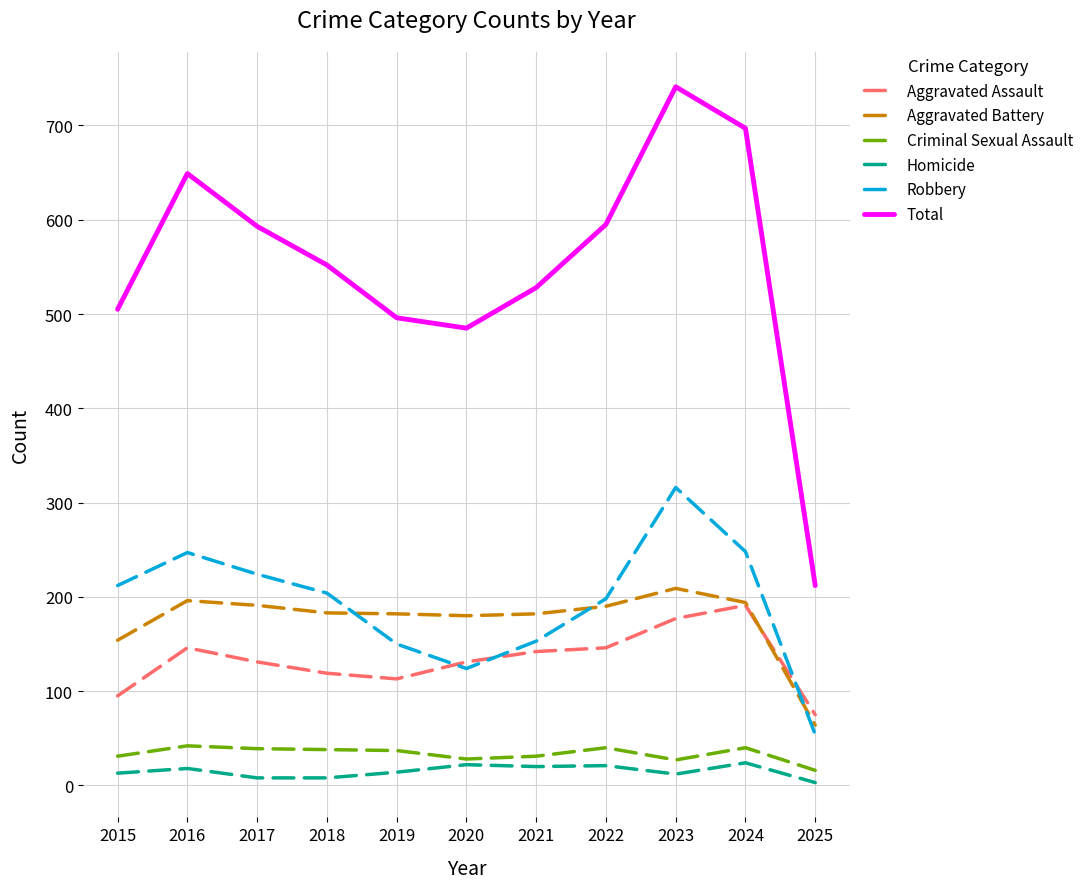

Where is Robbery nearest to the value 185?

2022